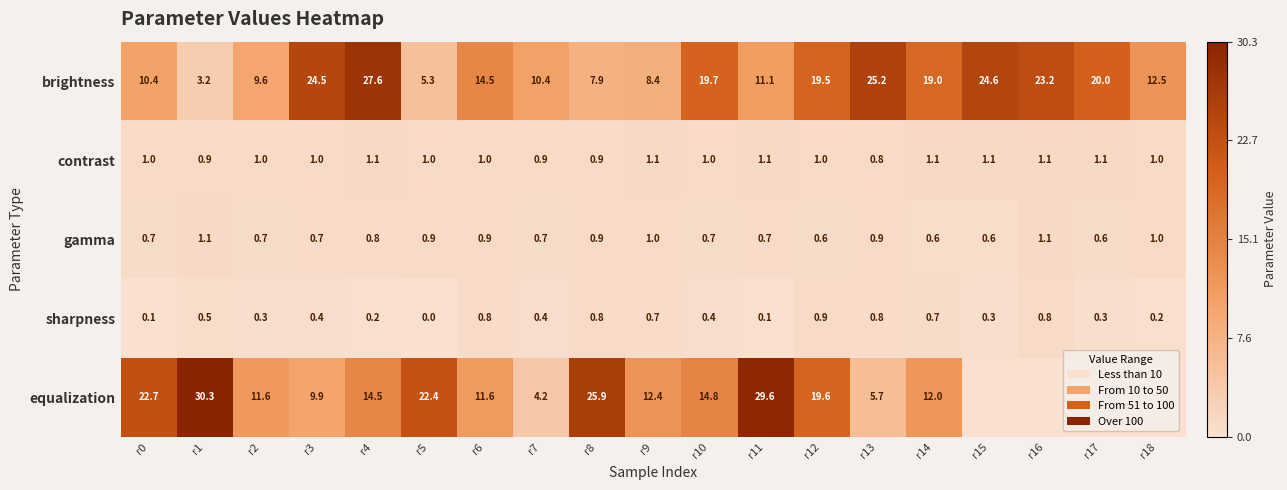

What is the average value of the brightness series?

15.6